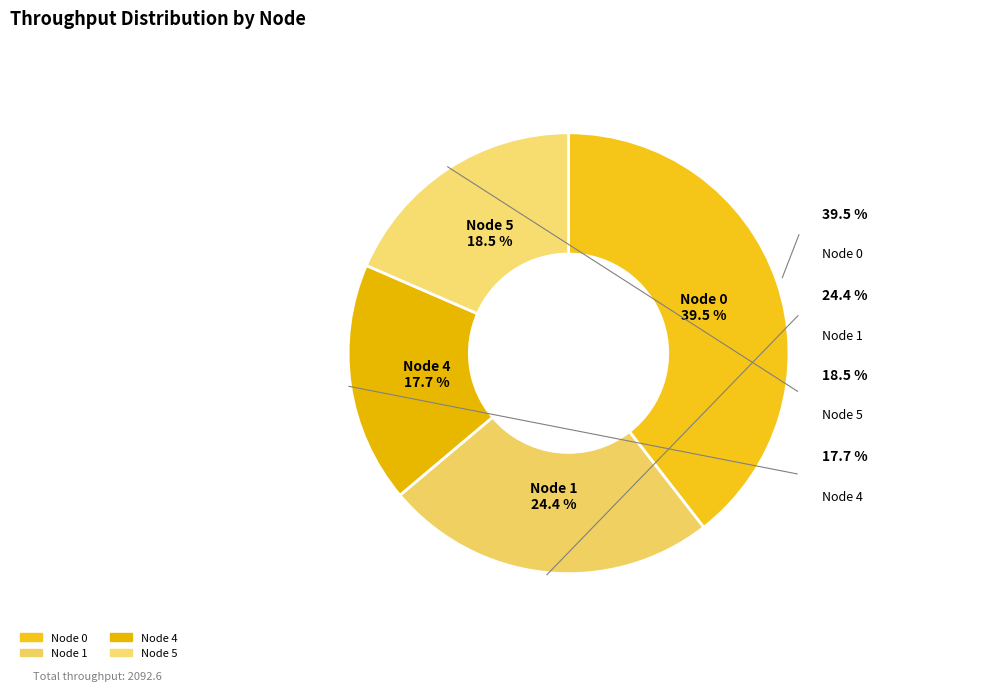

What percentage is the Node 0 slice, to the nearest percent?

39%